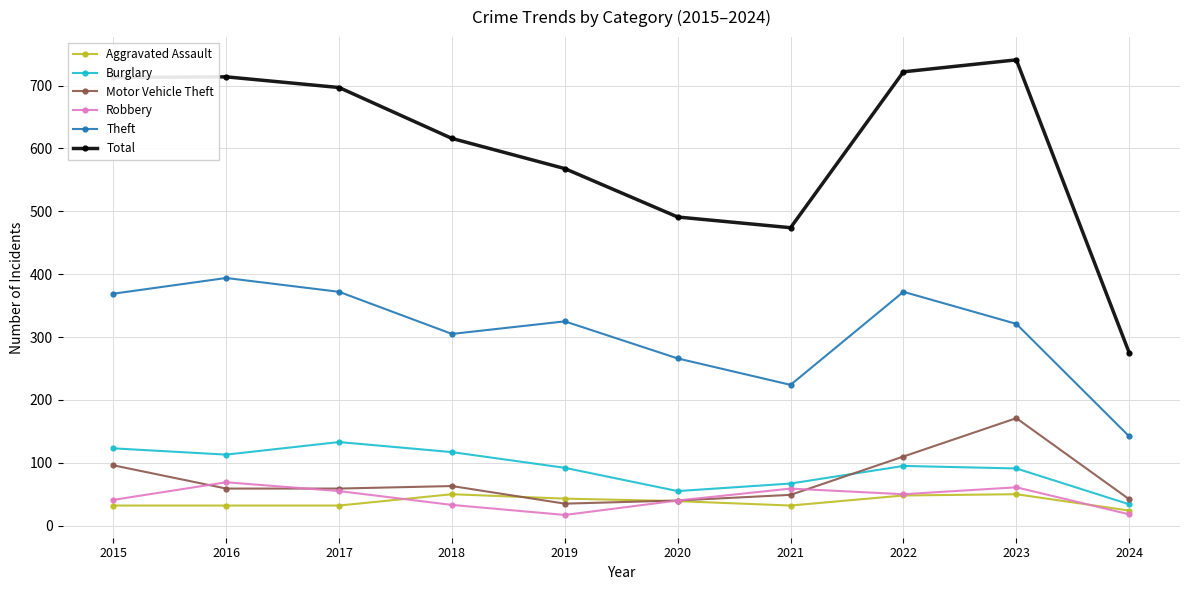

How many distinct data groups are displayed?

6